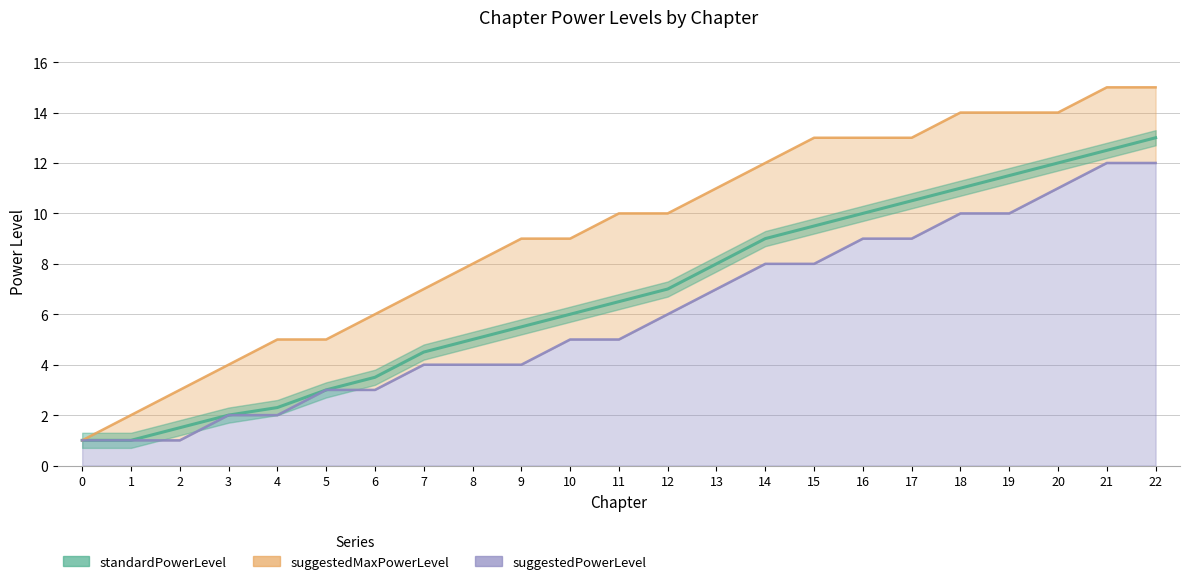

How many lines are shown in the chart?

3